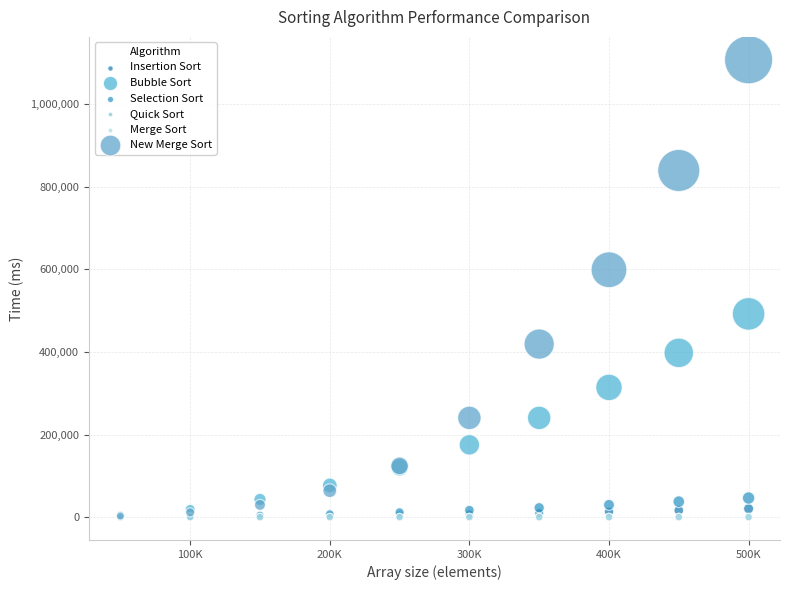

What are all the series names shown in the legend?

Insertion Sort, Bubble Sort, Selection Sort, Quick Sort, Merge Sort, New Merge Sort